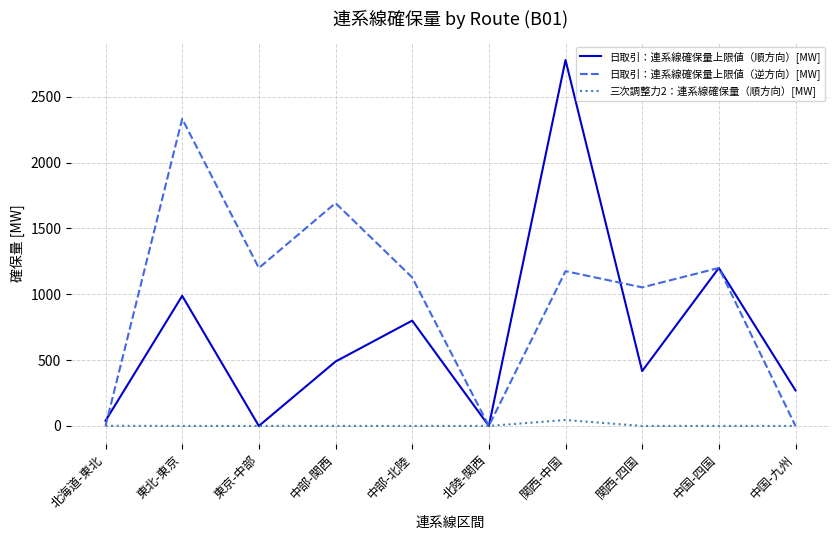

List the series in order of their peak value, lowest first.

三次調整力2：連系線確保量（順方向）[MW], 日取引：連系線確保量上限値（逆方向）[MW], 日取引：連系線確保量上限値（順方向）[MW]